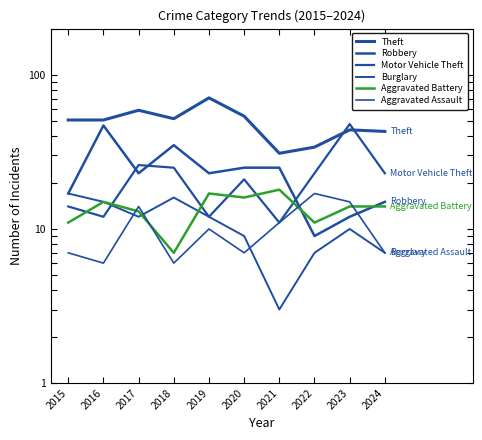

True or false: Aggravated Battery has a value of 11 at 2018.

False